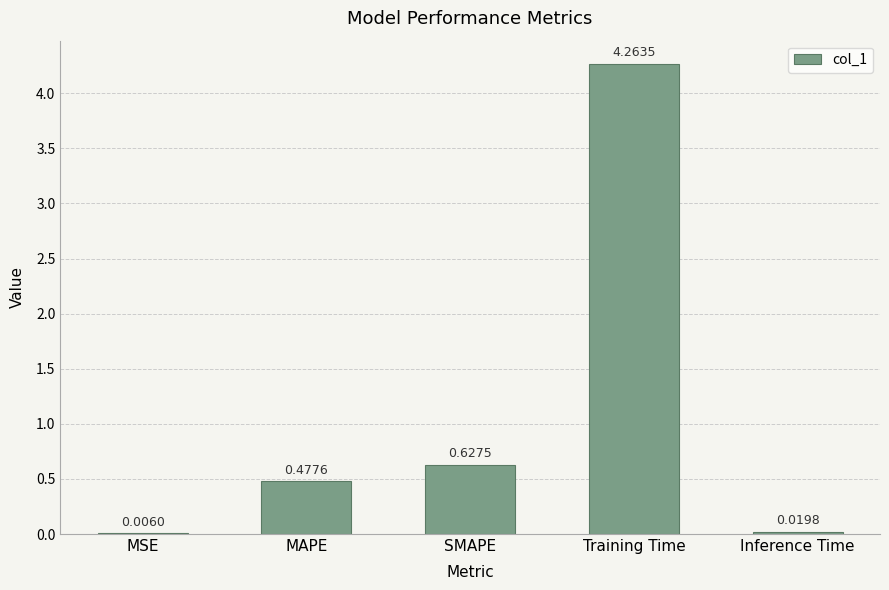

What is the change in value from MAPE to SMAPE?

+0.1